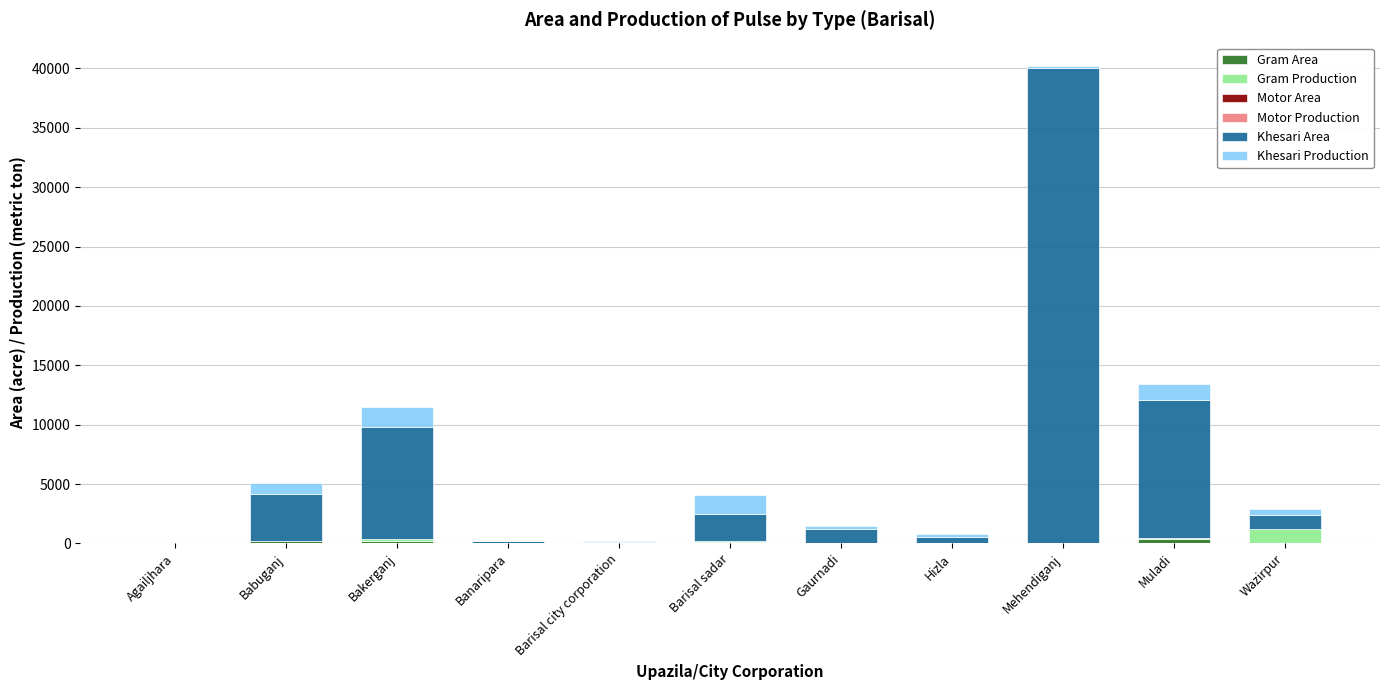

At which category is the sum across all series the highest?

Mehendiganj